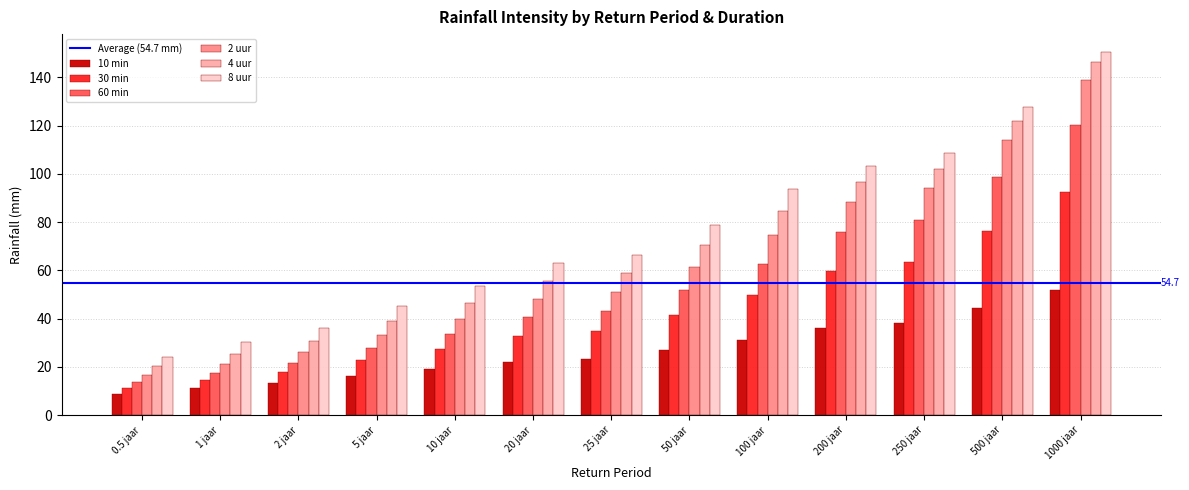

Reading left to right, what are all the values shown in this chart?

10 min: 0.5 jaar=8.8	1 jaar=11.1	2 jaar=13.3	5 jaar=16.4	10 jaar=19.0	20 jaar=22.1	25 jaar=23.2	50 jaar=26.9	100 jaar=31.2	200 jaar=36.3	250 jaar=38.1	500 jaar=44.4	1000 jaar=51.8
30 min: 0.5 jaar=11.4	1 jaar=14.7	2 jaar=18.0	5 jaar=23.0	10 jaar=27.5	20 jaar=32.8	25 jaar=34.8	50 jaar=41.6	100 jaar=49.8	200 jaar=59.9	250 jaar=63.5	500 jaar=76.5	1000 jaar=92.4
60 min: 0.5 jaar=13.7	1 jaar=17.6	2 jaar=21.8	5 jaar=28.0	10 jaar=33.7	20 jaar=40.5	25 jaar=43.0	50 jaar=51.9	100 jaar=62.7	200 jaar=76.1	250 jaar=81.0	500 jaar=98.7	1000 jaar=120.4
2 uur: 0.5 jaar=16.7	1 jaar=21.2	2 jaar=26.1	5 jaar=33.3	10 jaar=40.0	20 jaar=48.0	25 jaar=51.0	50 jaar=61.5	100 jaar=74.5	200 jaar=88.5	250 jaar=94.1	500 jaar=114.2	1000 jaar=138.8
4 uur: 0.5 jaar=20.2	1 jaar=25.4	2 jaar=30.9	5 jaar=39.1	10 jaar=46.6	20 jaar=55.5	25 jaar=58.8	50 jaar=70.5	100 jaar=84.8	200 jaar=96.5	250 jaar=102.1	500 jaar=122.1	1000 jaar=146.2
8 uur: 0.5 jaar=24.2	1 jaar=30.2	2 jaar=36.3	5 jaar=45.3	10 jaar=53.4	20 jaar=63.0	25 jaar=66.5	50 jaar=78.8	100 jaar=93.7	200 jaar=103.3	250 jaar=108.8	500 jaar=127.8	1000 jaar=150.4